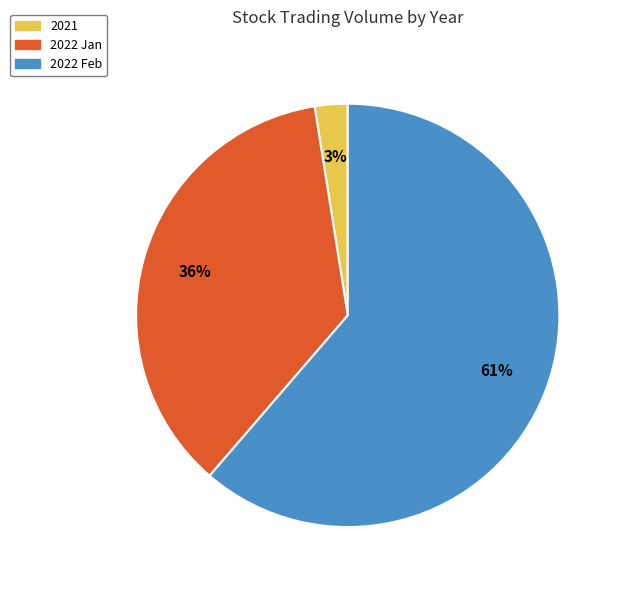

Between 2021 and 2022 Feb, which is larger?

2022 Feb